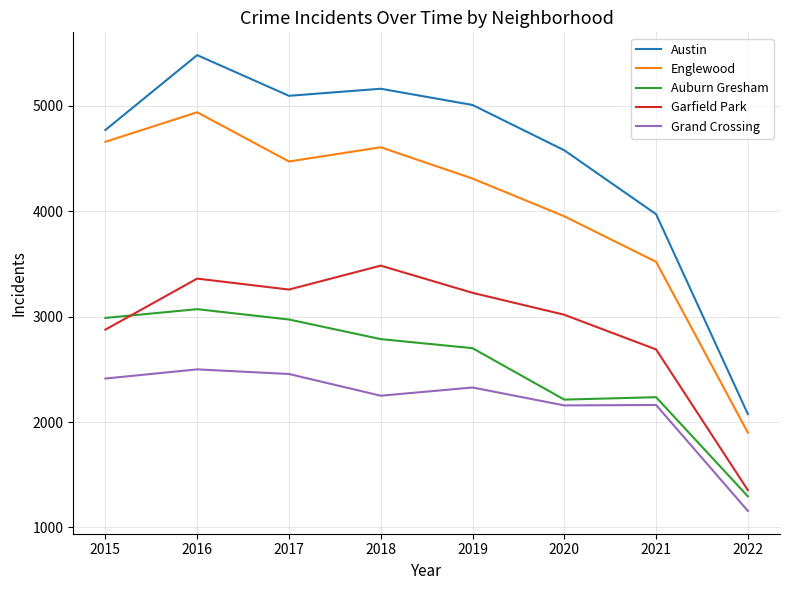

At which label does Auburn Gresham first exceed 2787?

2015